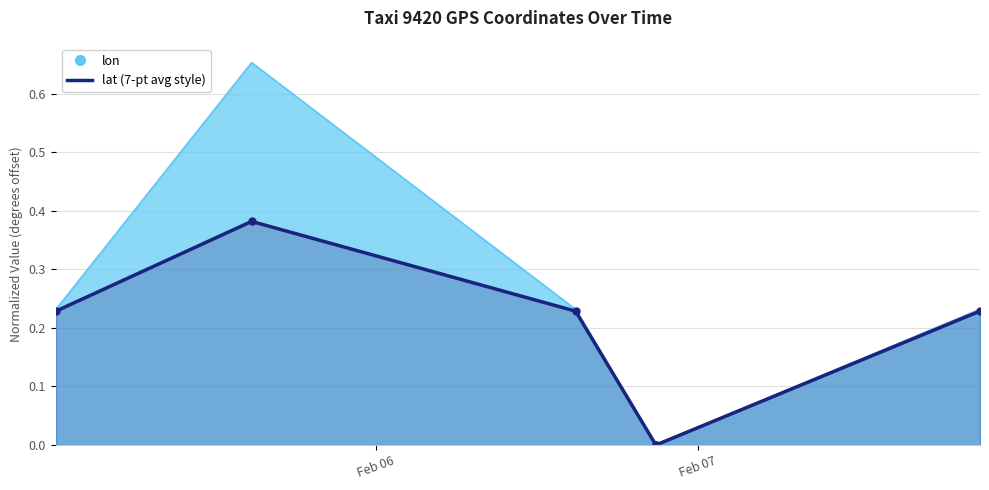

At which category is the sum across all series the highest?

2008-02-05 14:43:49